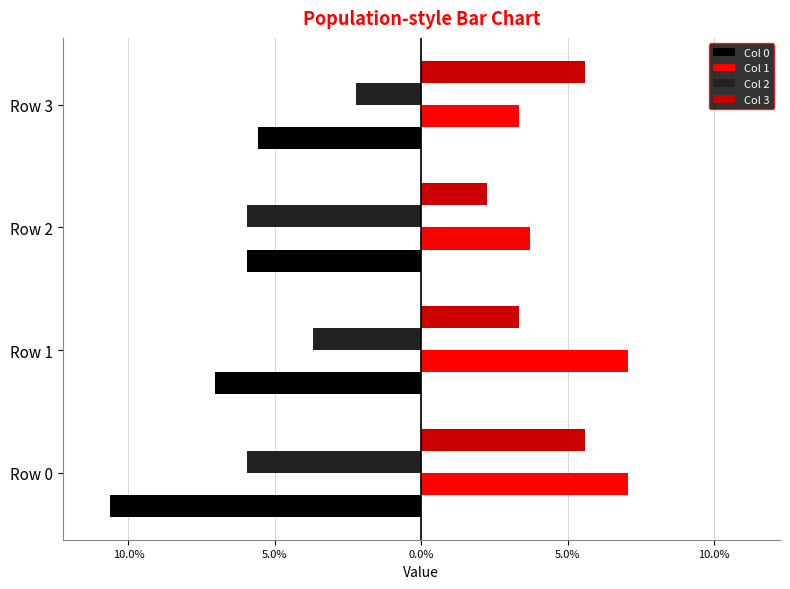

Reading left to right, transcribe all the data shown in this chart.

Col 0: -10.6	-7.0	-5.9	-5.6
Col 1: 7.0	7.0	3.7	3.3
Col 2: -5.9	-3.7	-5.9	-2.2
Col 3: 5.6	3.3	2.2	5.6